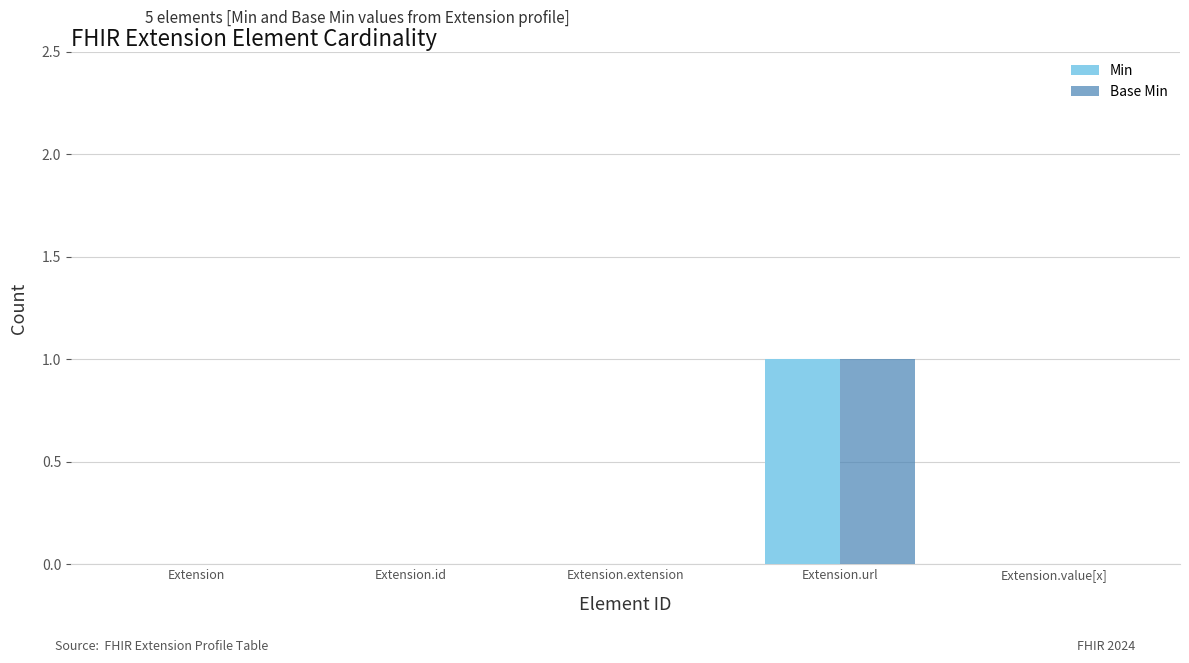

What are all the series names shown in the legend?

Min, Base Min